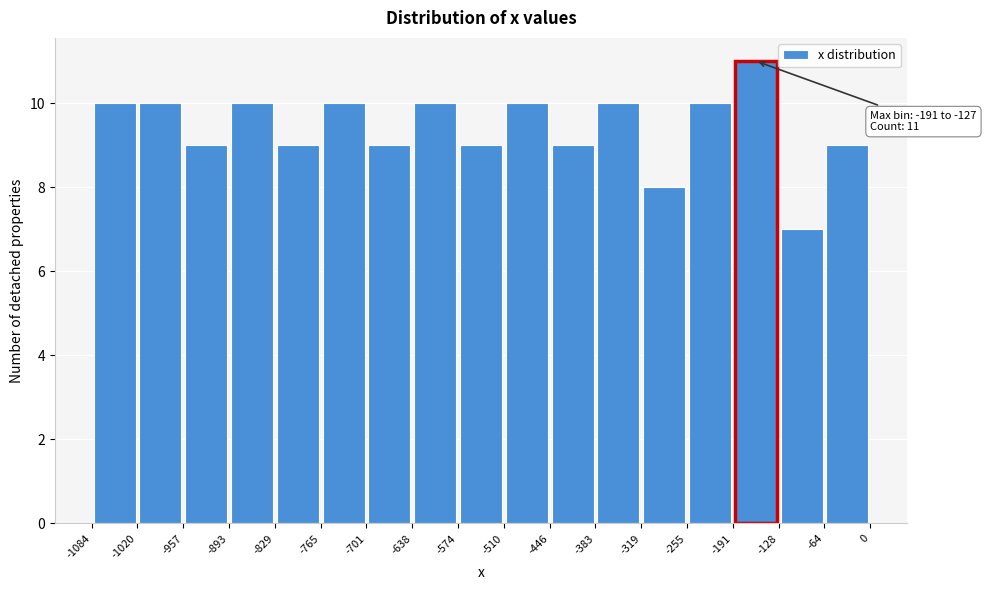

Which range on the x-axis has the tallest bar?

-191 to -128